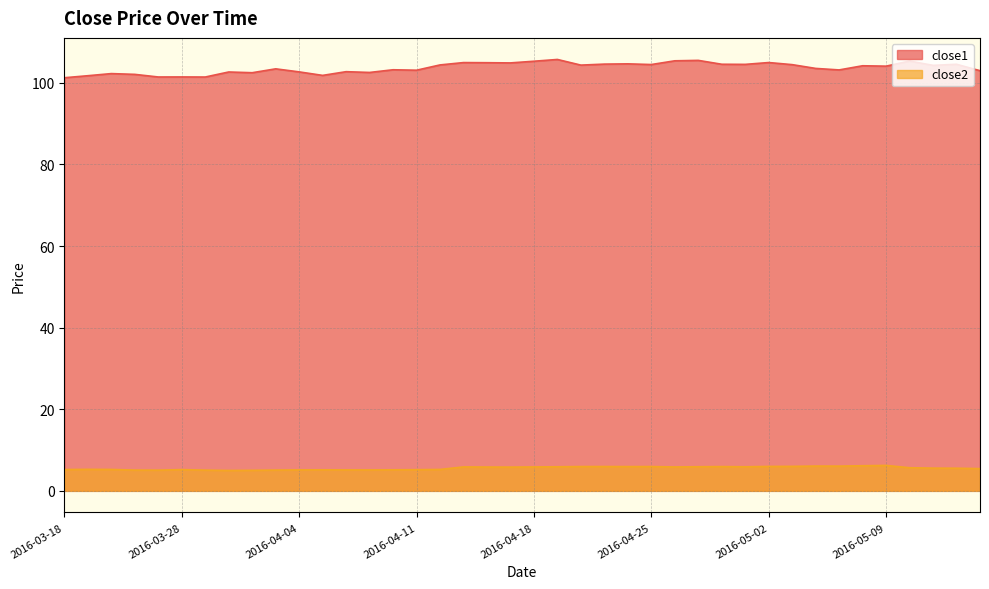

Between 2016-03-30 and 2016-03-22, which is larger?

2016-03-30